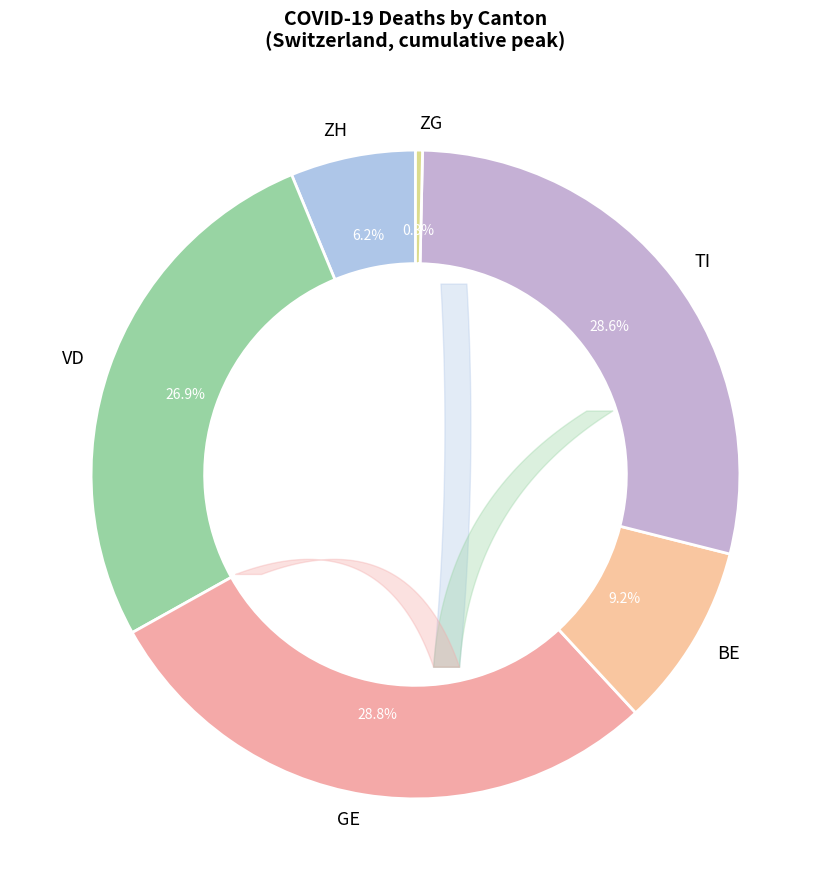

How many segments does this pie chart have?

6